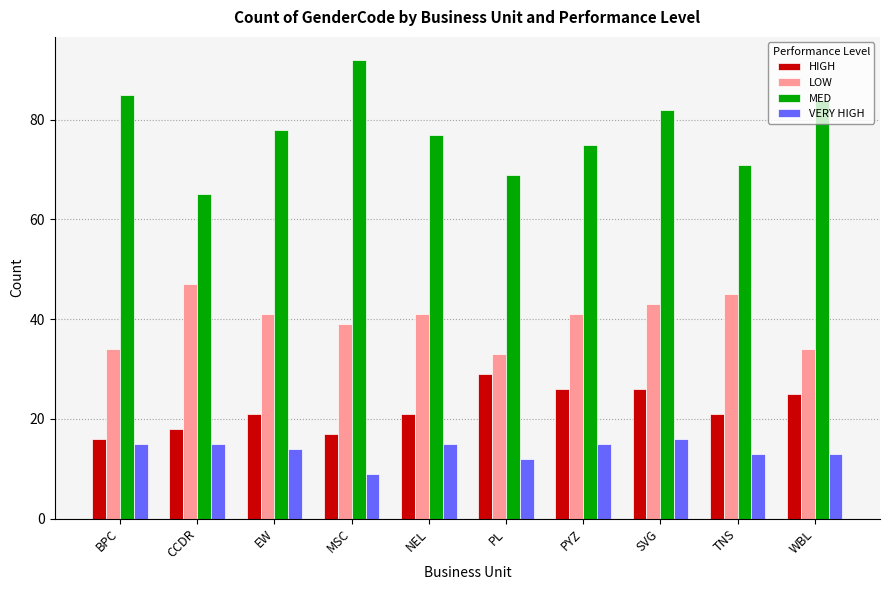

What is the sum of all HIGH values?

220